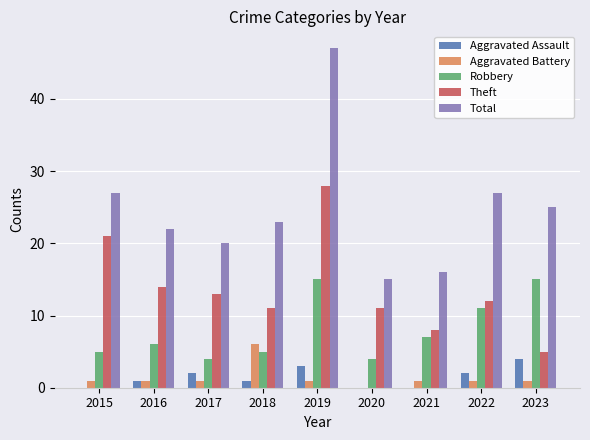

What is the sum of the Total values at 2023 and 2021?

41